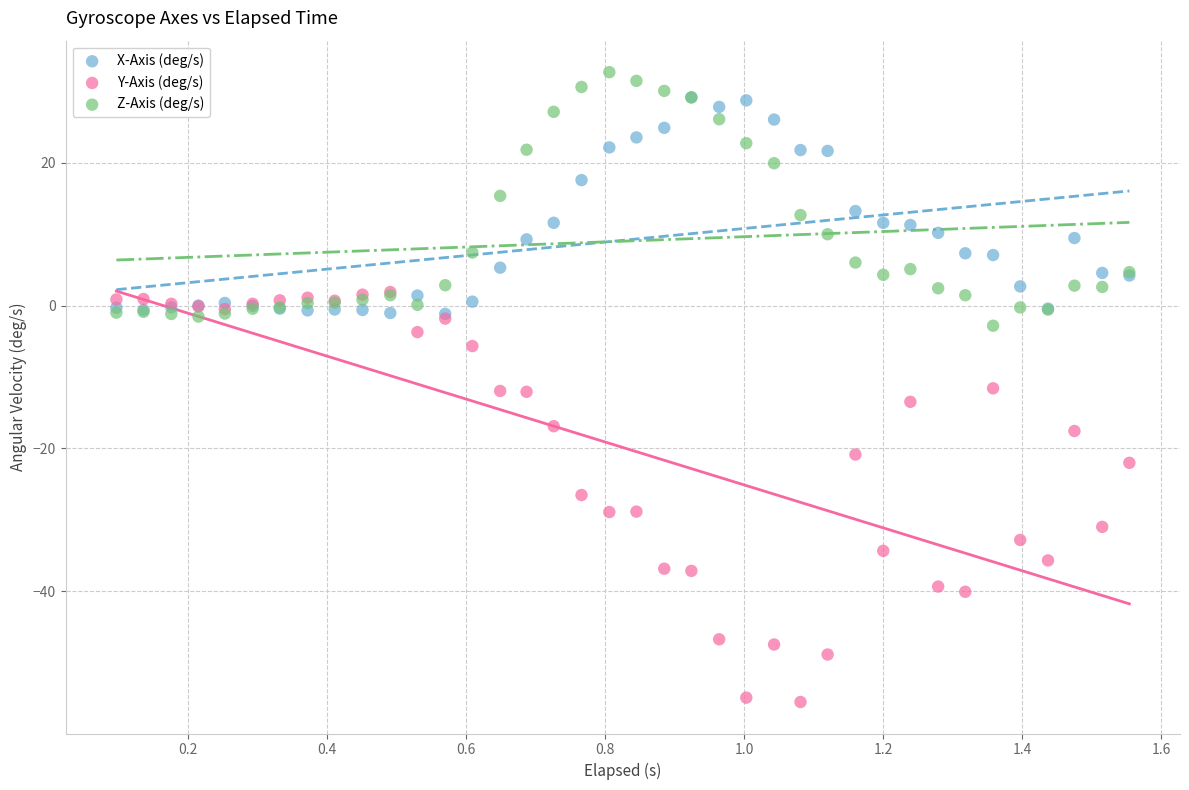

Which series has the largest Y range (max minus min)?

Y-Axis (deg/s)